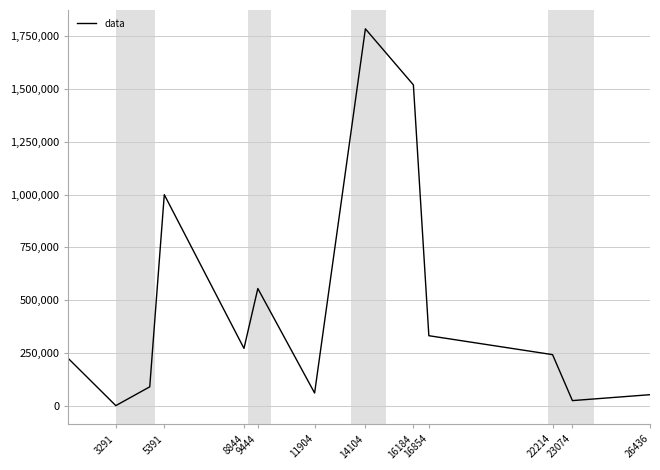

What is the maximum value shown in the chart?

1784822.7